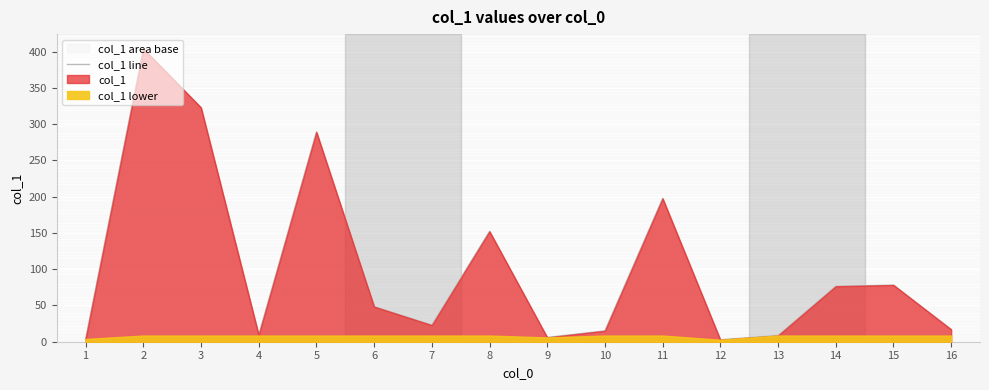

Approximately how many times larger is the value at 6 compared to 16?

2.9